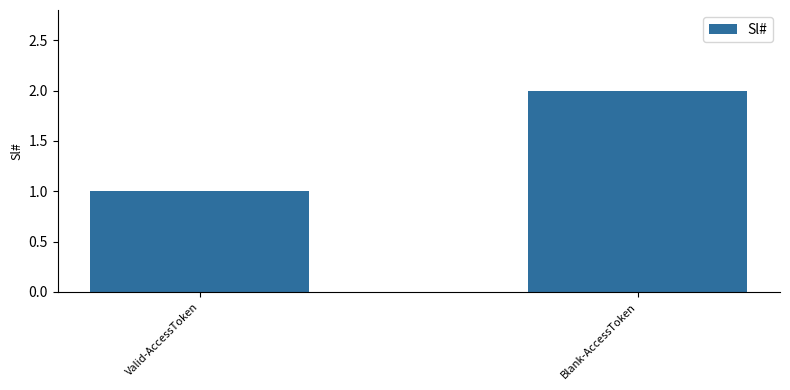

What position from the left is Blank-AccessToken?

2